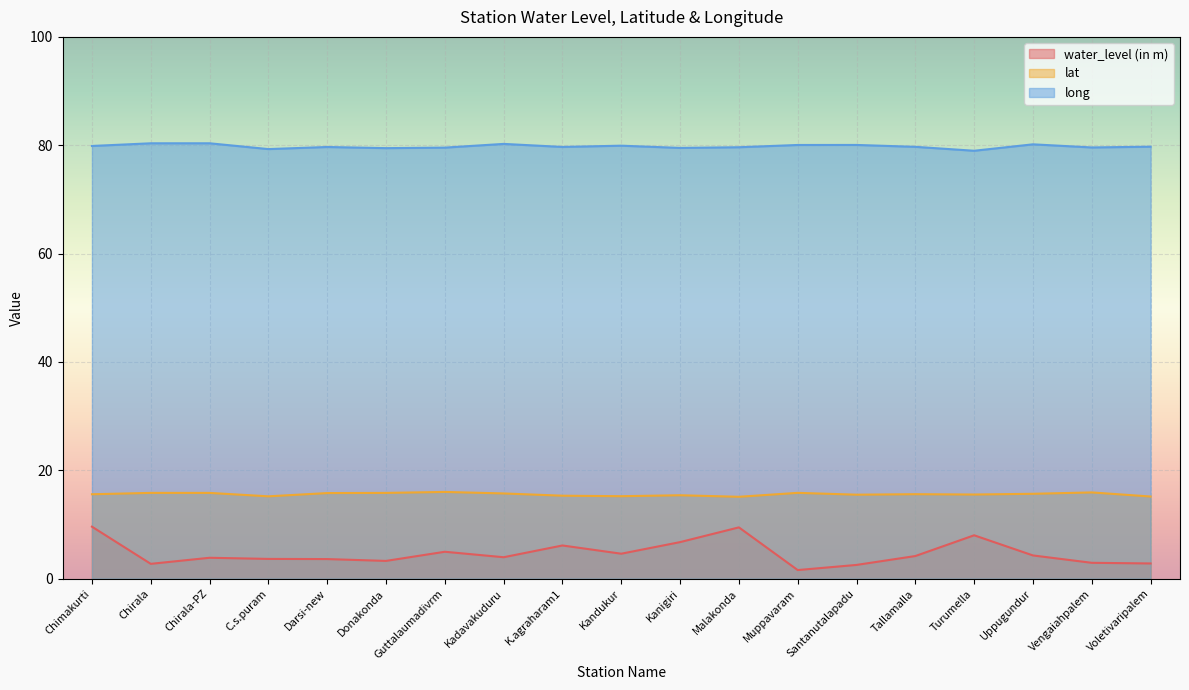

The value of water_level (in m) at Malakonda is 9.5. True or false?

True